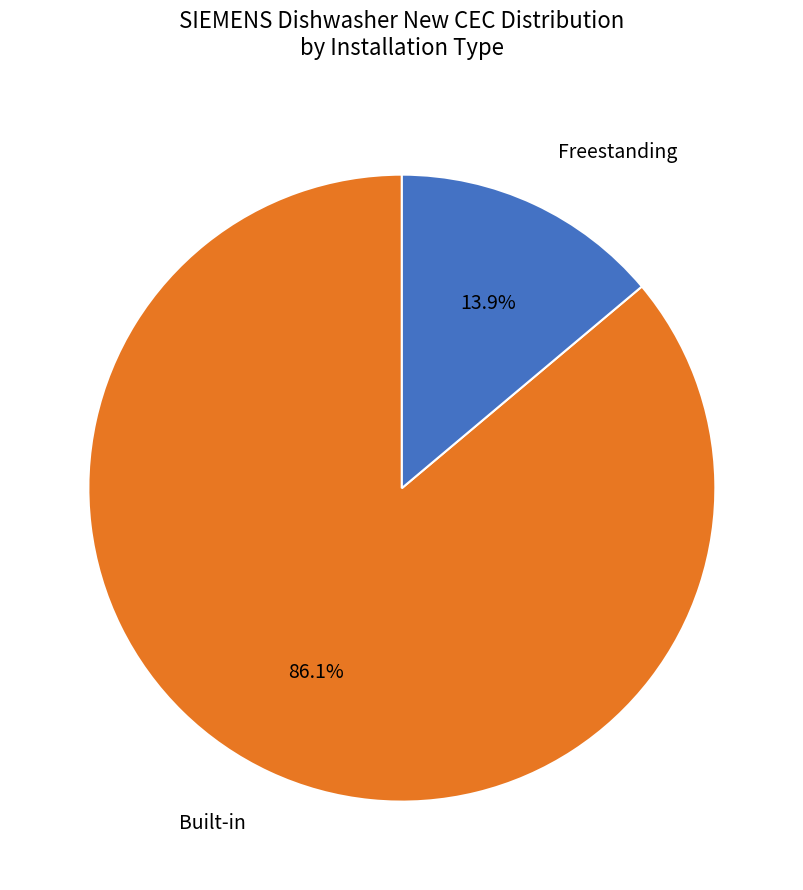

Does any single category account for the majority?

Yes